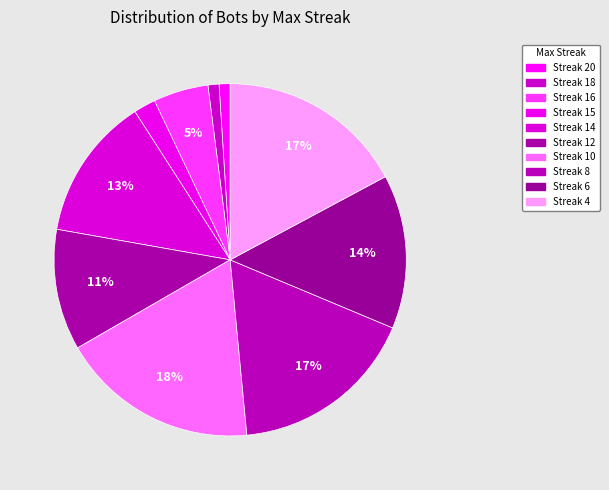

Count the number of slices in the pie.

10